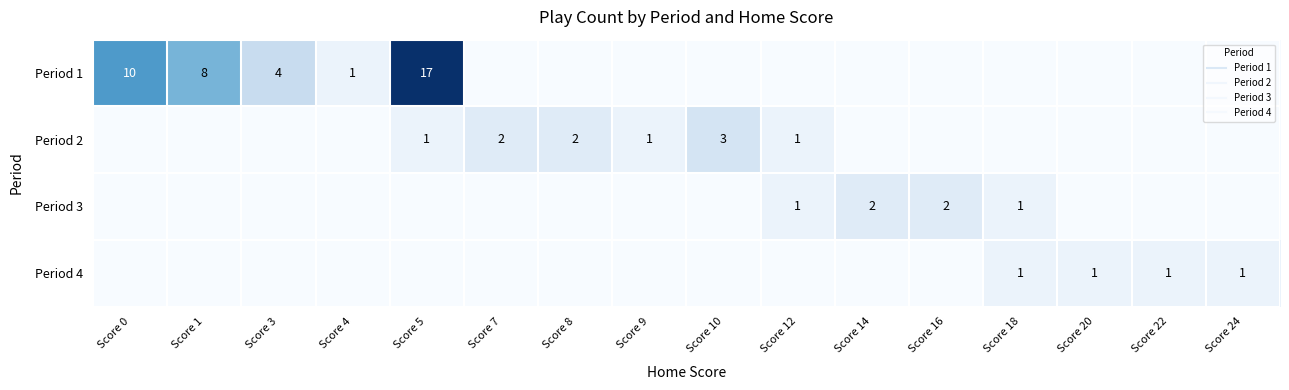

Is it true that Period 4 equals 1 at Score 18?

True